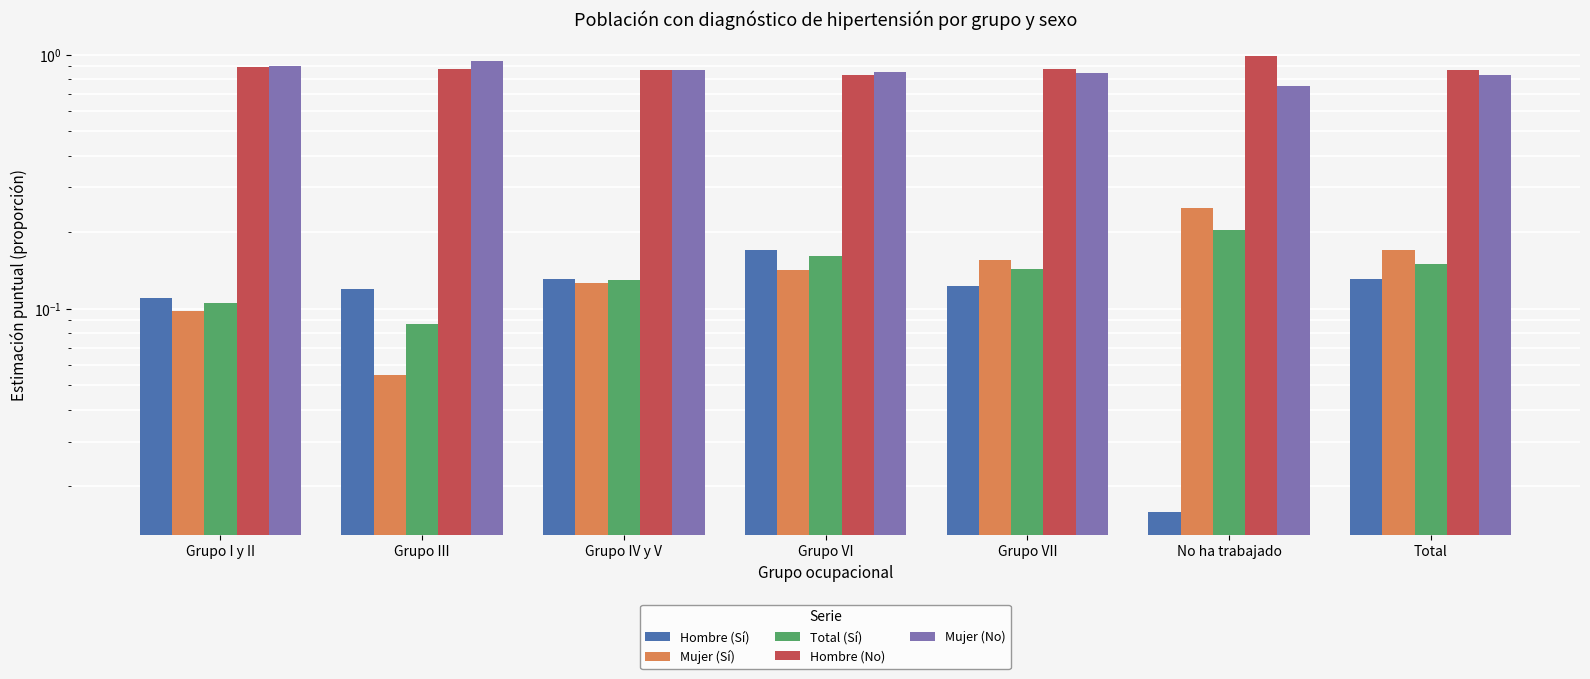

Is it true that Hombre (Sí) equals 0.1 at Total?

False